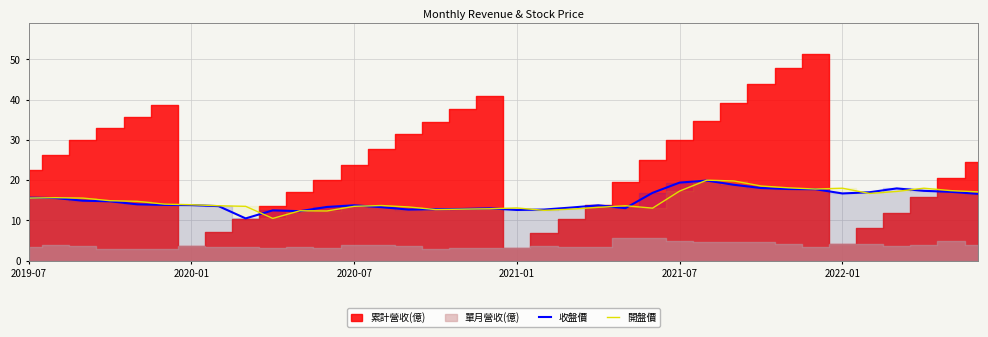

At which category does 開盤價 reach its first local valley?

9